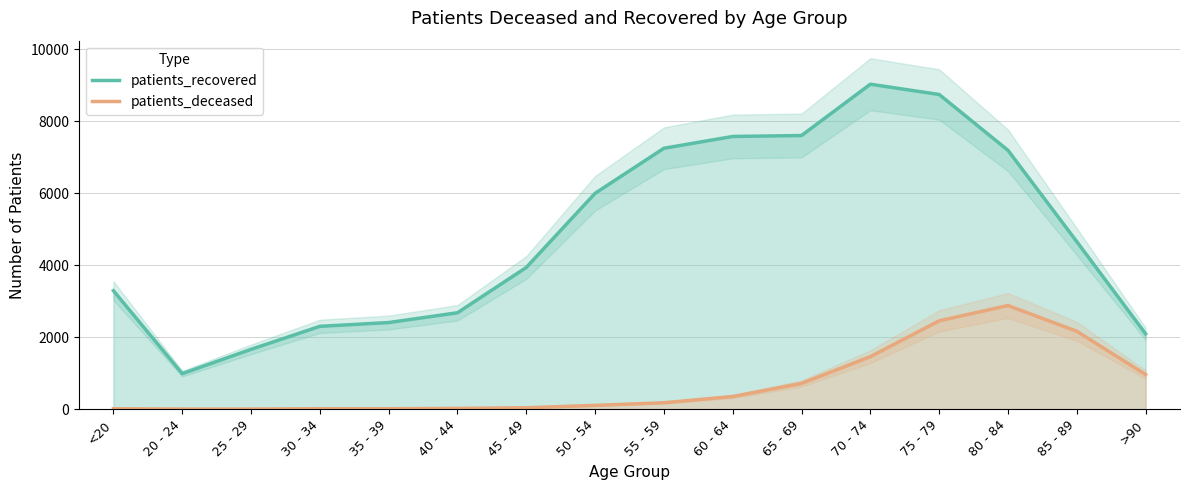

Does the chart display data point markers on the line(s)?

No